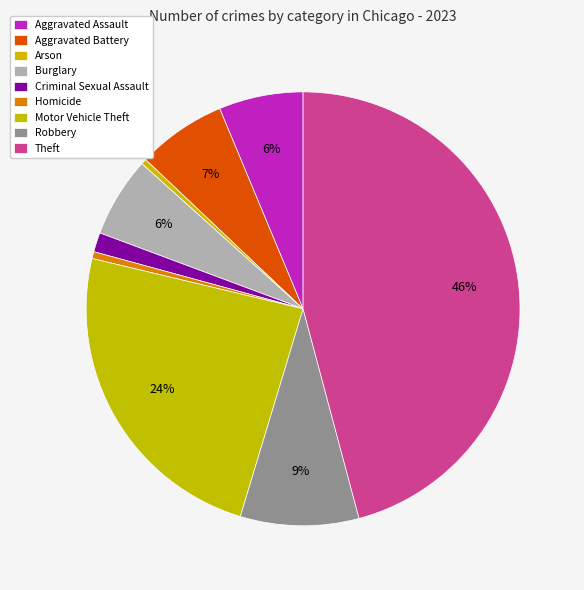

How many segments does this pie chart have?

9